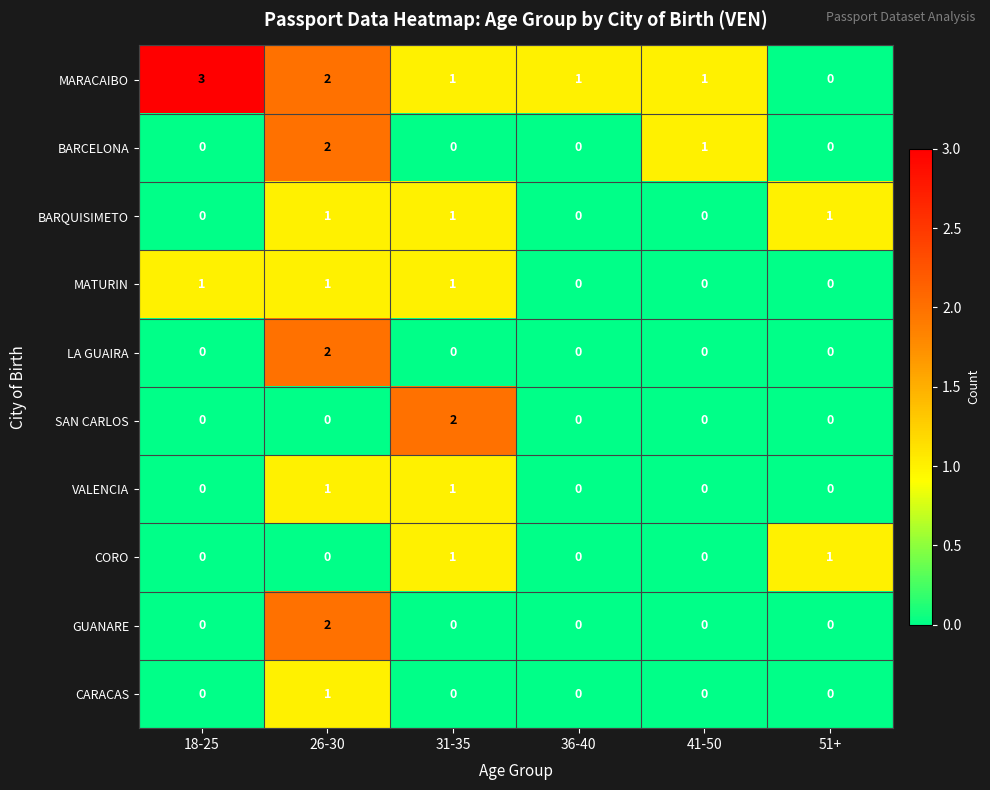

What is the greatest value displayed?

3